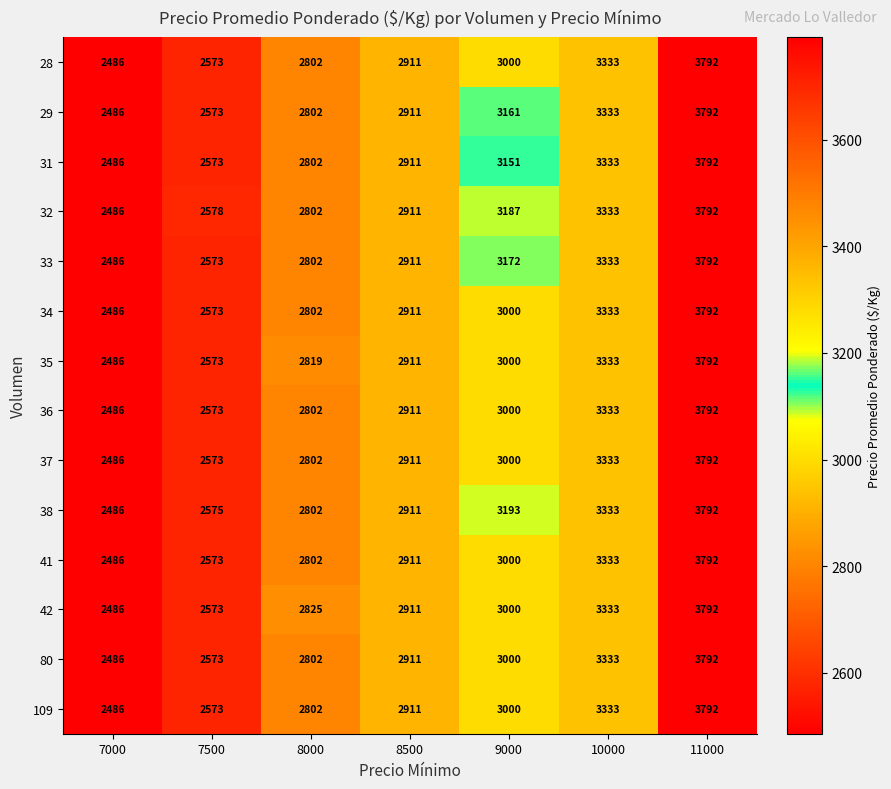

Is it true that 35 equals 2150 at 11000?

False